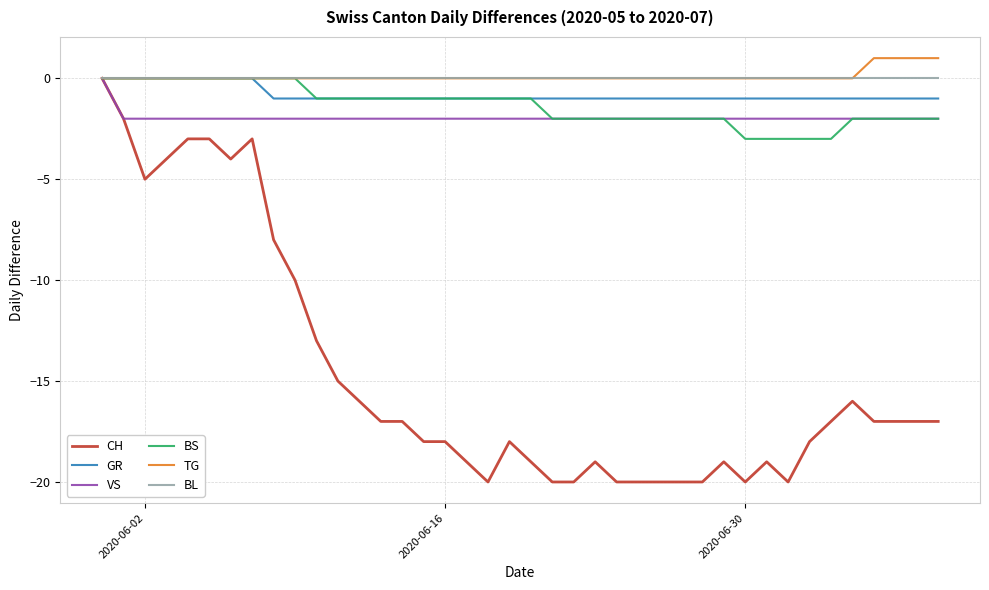

What are all the series names shown in the legend?

CH, GR, VS, BS, TG, BL